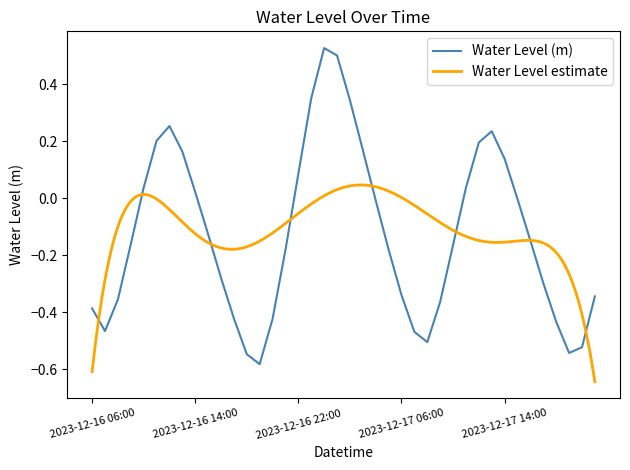

List the labels in order of value, largest first.

2023-12-17 00:00, 2023-12-17 01:00, 2023-12-16 23:00, 2023-12-17 02:00, 2023-12-16 12:00, 2023-12-17 13:00, 2023-12-16 11:00, 2023-12-17 12:00, 2023-12-17 03:00, 2023-12-16 13:00, 2023-12-17 14:00, 2023-12-16 22:00, 2023-12-16 10:00, 2023-12-17 11:00, 2023-12-16 14:00, 2023-12-17 15:00, 2023-12-17 04:00, 2023-12-16 15:00, 2023-12-17 16:00, 2023-12-16 09:00, 2023-12-17 10:00, 2023-12-17 05:00, 2023-12-16 21:00, 2023-12-16 16:00, 2023-12-17 17:00, 2023-12-17 06:00, 2023-12-17 21:00, 2023-12-16 08:00, 2023-12-17 09:00, 2023-12-16 06:00, 2023-12-16 17:00, 2023-12-16 20:00, 2023-12-17 18:00, 2023-12-16 07:00, 2023-12-17 07:00, 2023-12-17 08:00, 2023-12-17 20:00, 2023-12-17 19:00, 2023-12-16 18:00, 2023-12-16 19:00